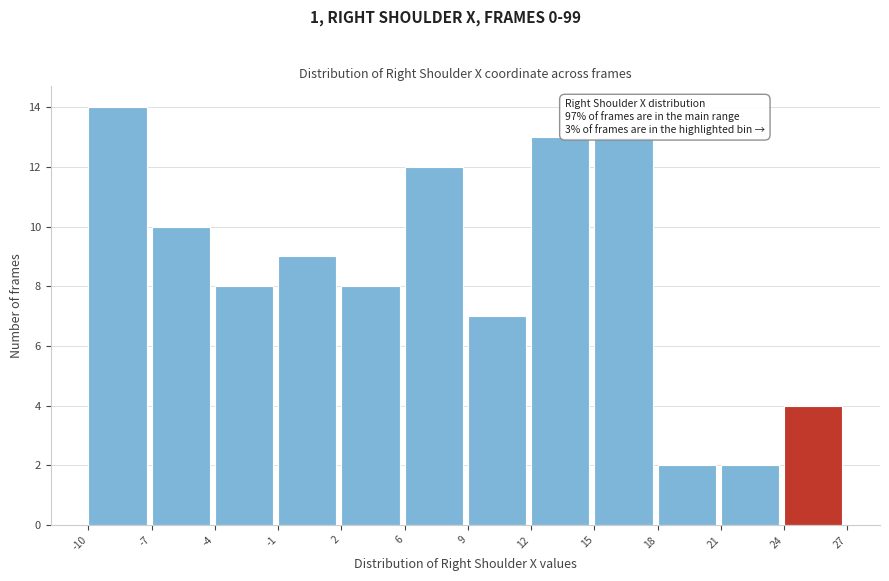

Reading left to right, what are all the values shown in this chart?

-10=14	-7=10	-4=8	-1=9	2=8	6=12	9=7	12=13	15=13	18=2	21=2	24=4